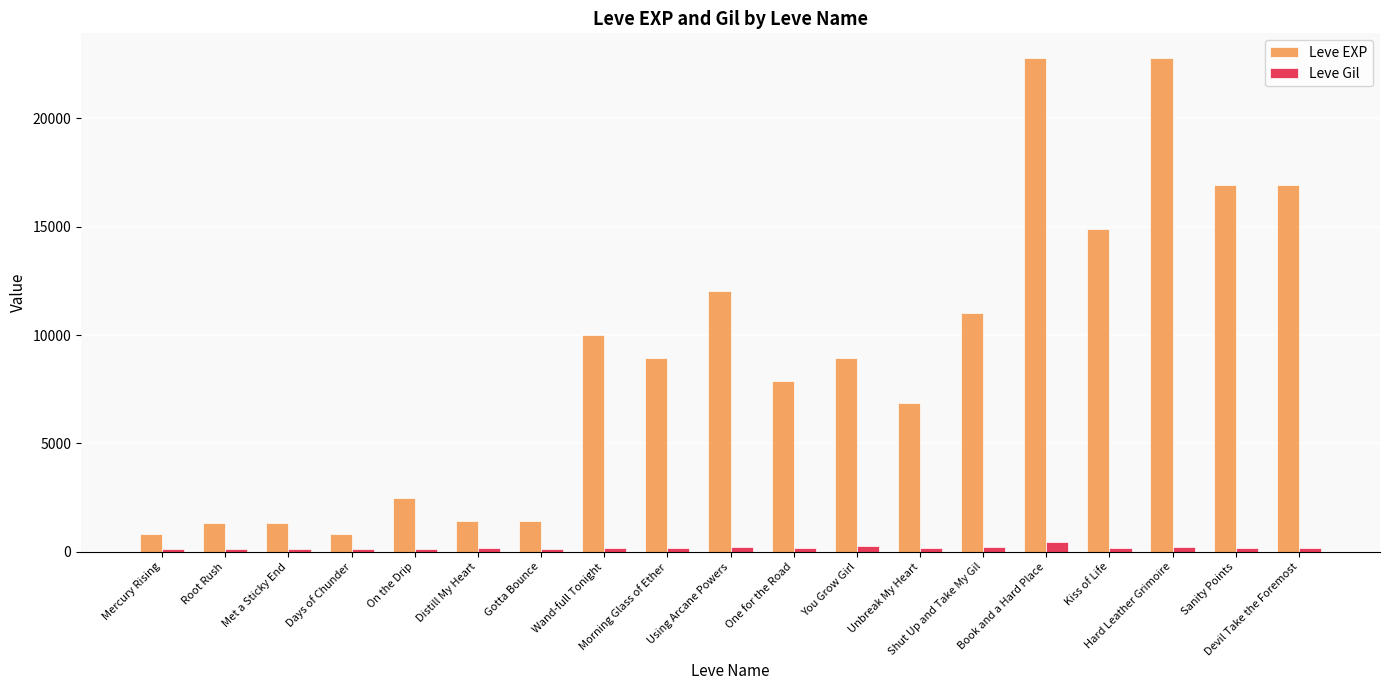

List the series in order of their overall mean, lowest first.

Leve Gil, Leve EXP